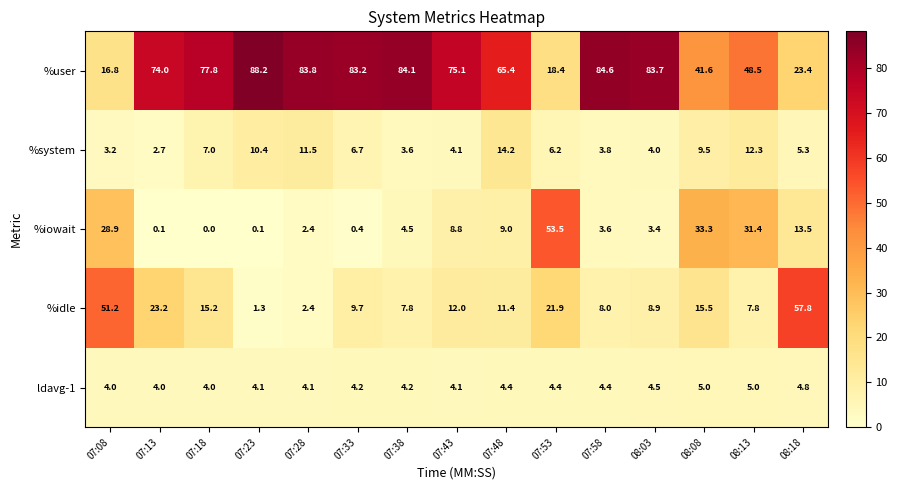

What is the average value of the ldavg-1 series?

4.3